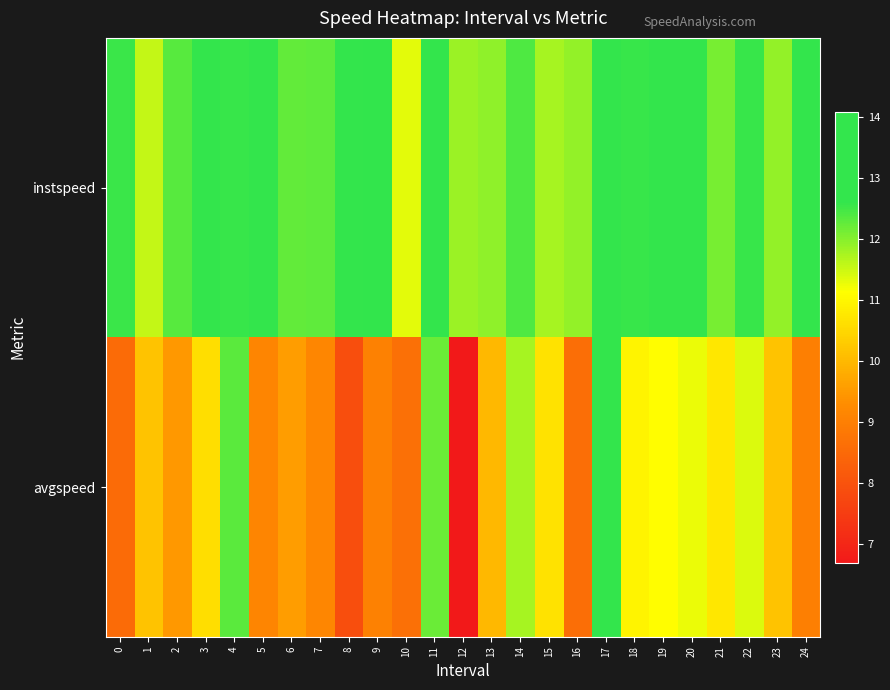

Which category has the highest value across all series?

17